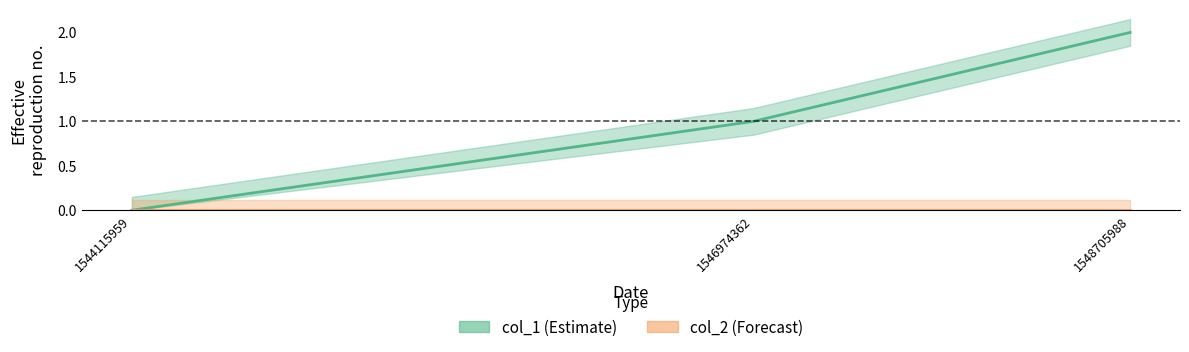

What is the sum of all values?

3